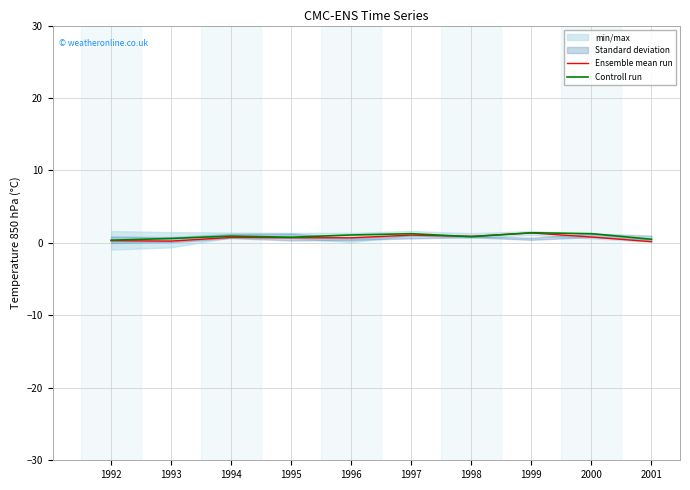

At which label does Ensemble mean run reach its peak?

1999